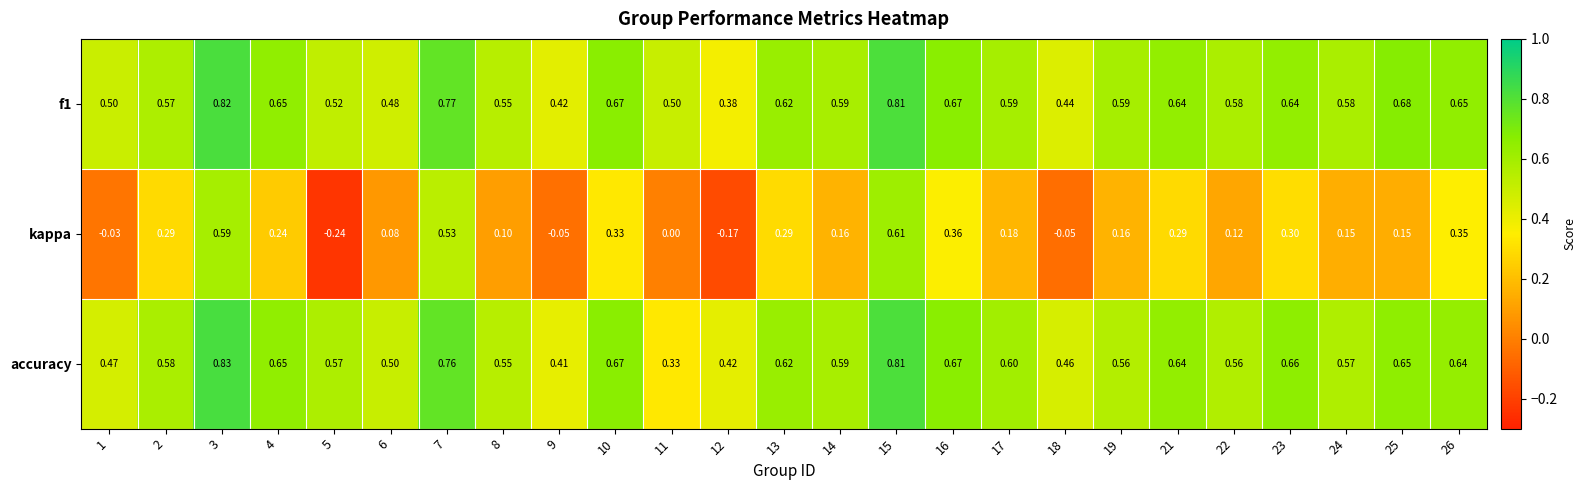

Between 2 and 24, which series saw the biggest shift?

kappa